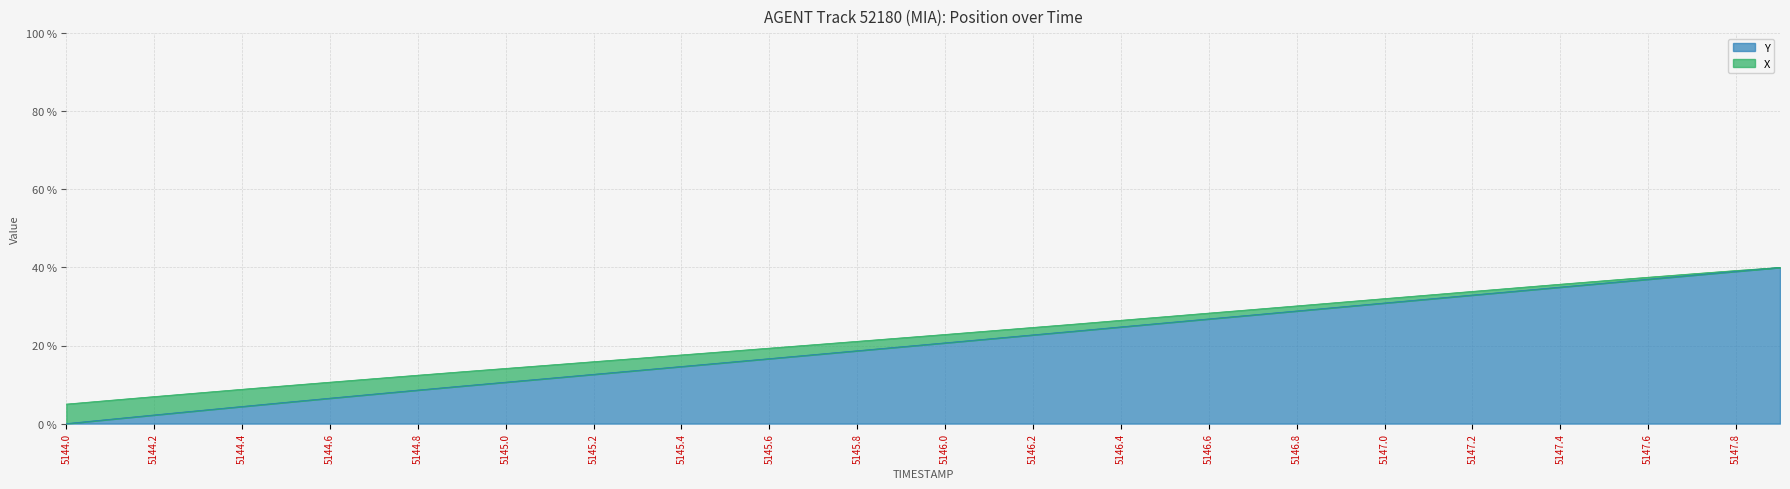

What is the maximum value for Y?

40.0